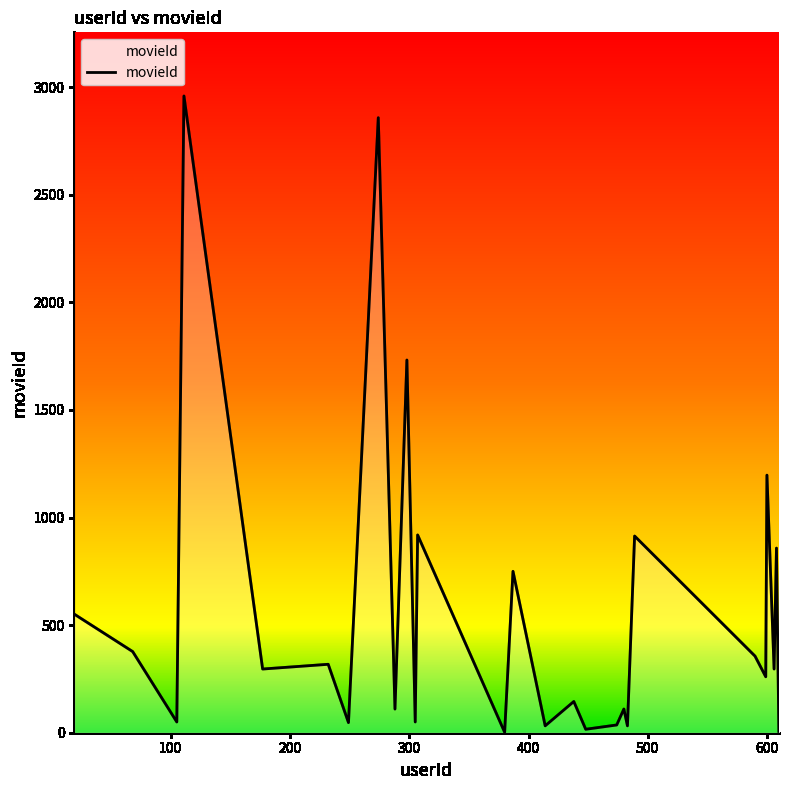

What is the maximum value shown in the chart?

2959